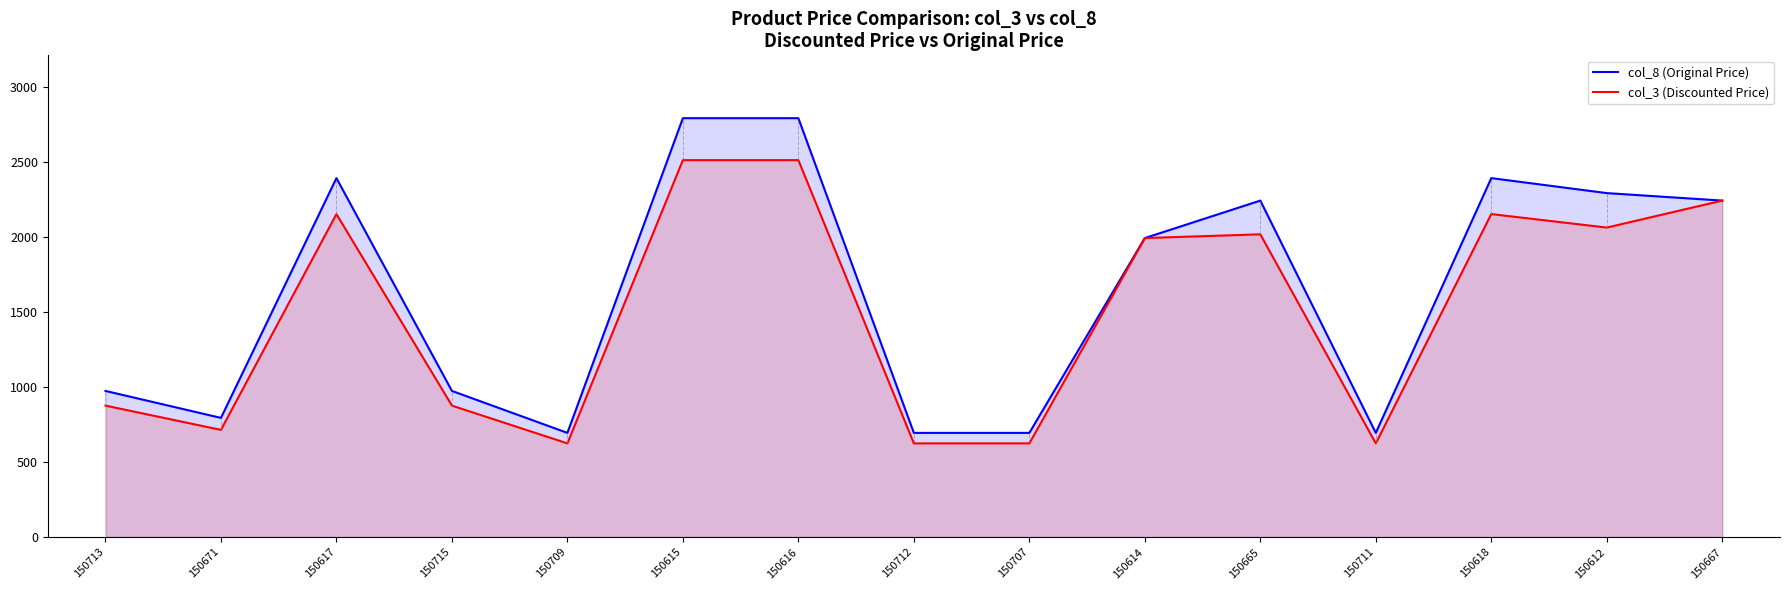

True or false: col_8 (Original Price) and col_3 (Discounted Price) cross at least once.

False